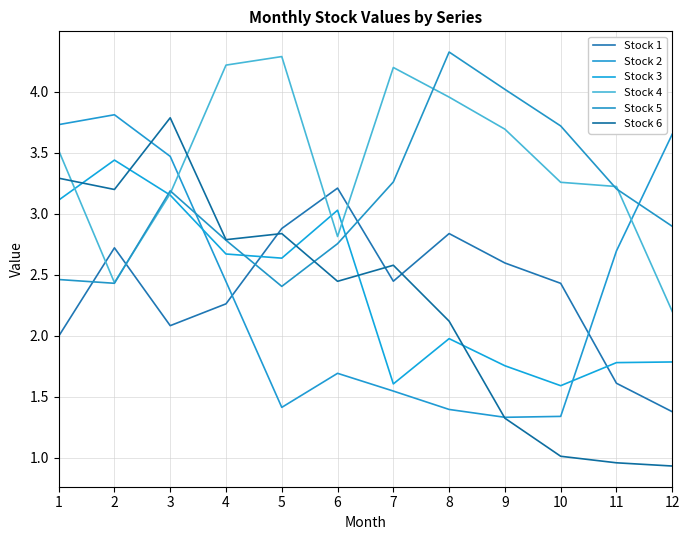

Between which two adjacent categories do Stock 4 and Stock 1 first intersect?

1 and 2